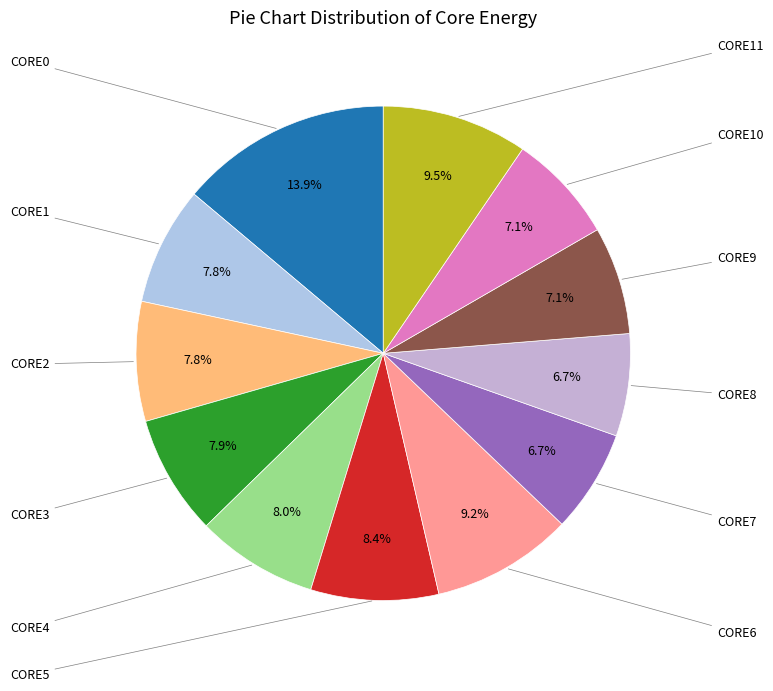

What is the smallest slice in the pie chart?

CORE8